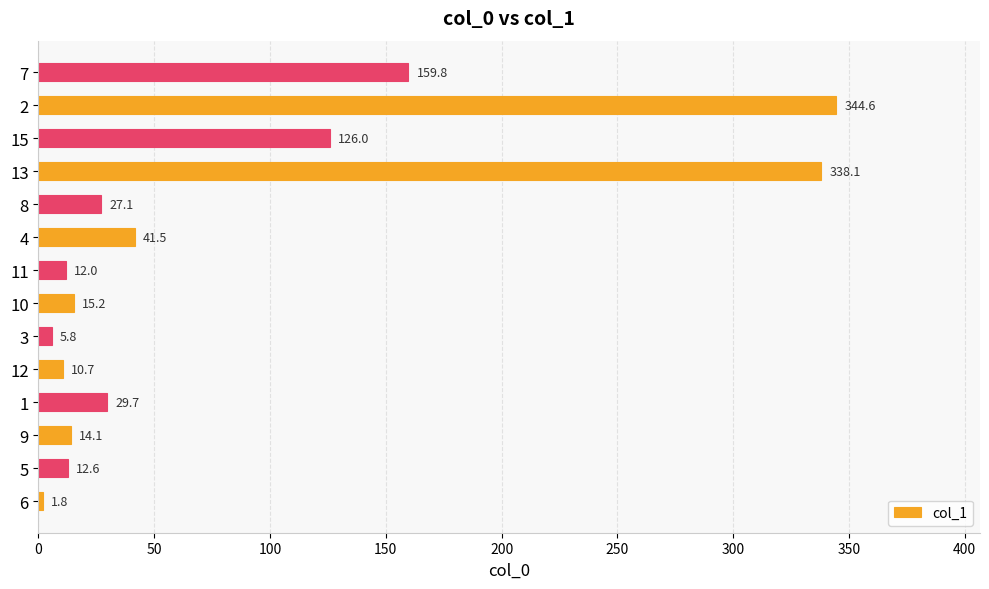

What is the average value?

81.4